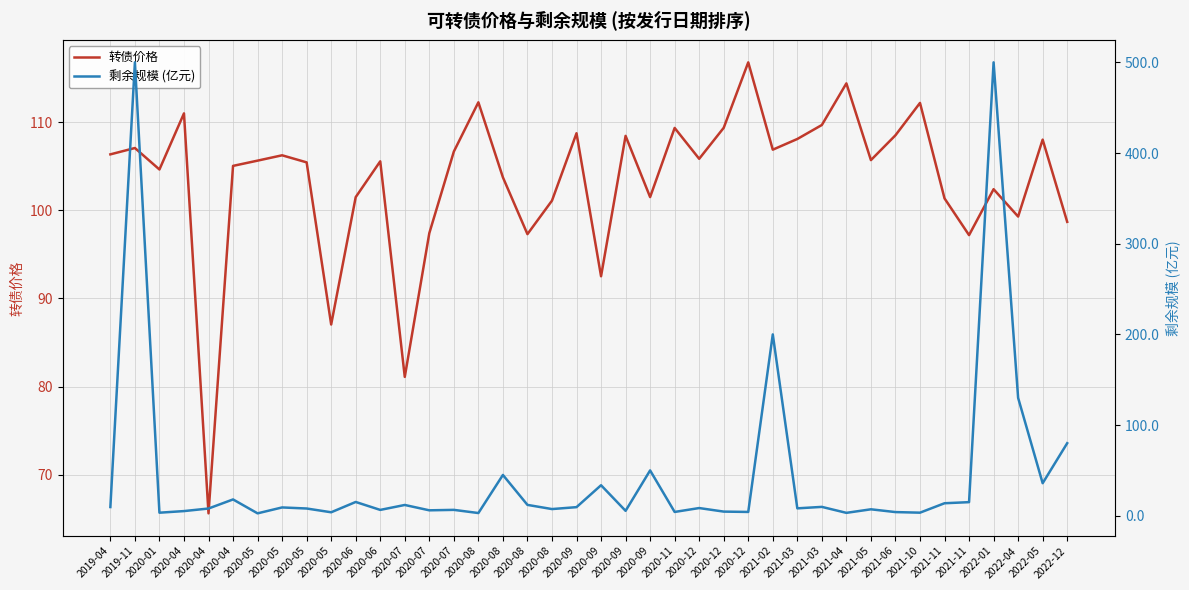

How many interior local peaks does the 转债价格 series have?

13